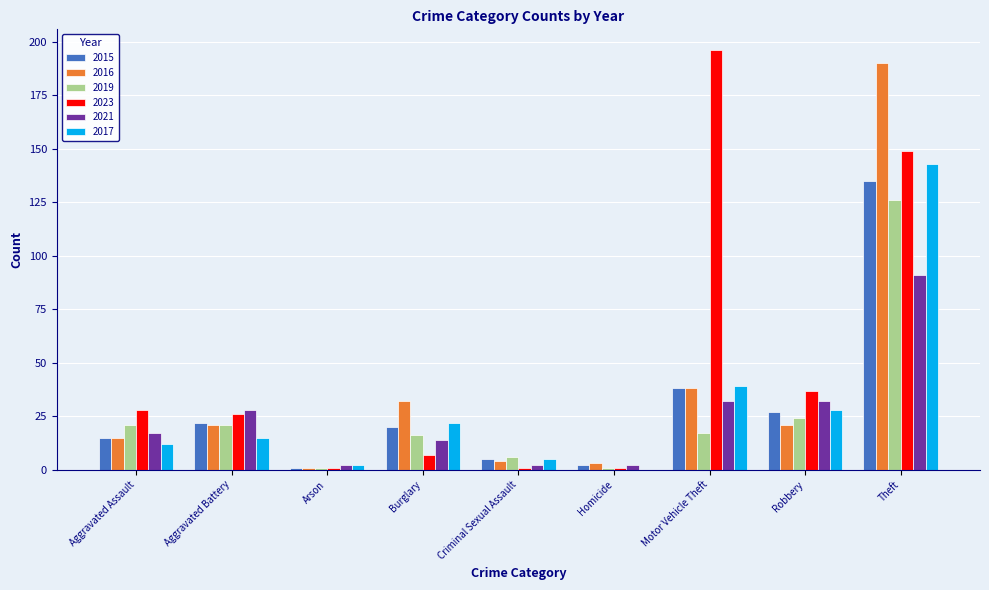

How many groups of bars are there?

9